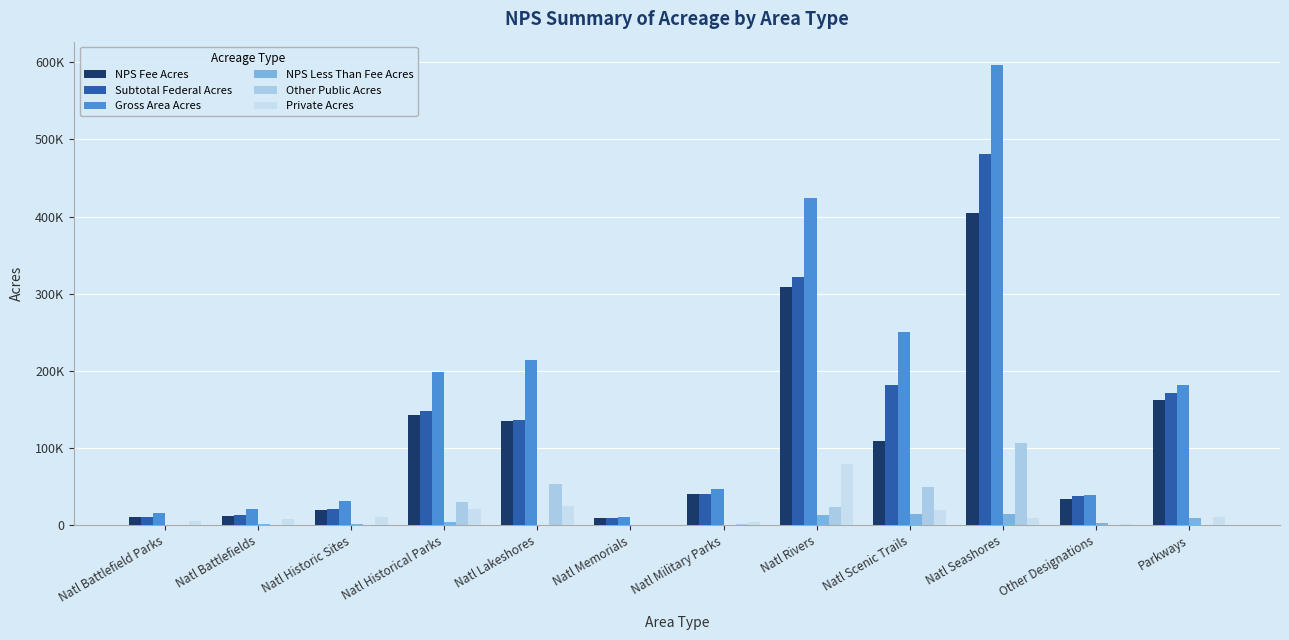

What position from the right is Natl Historical Parks?

9